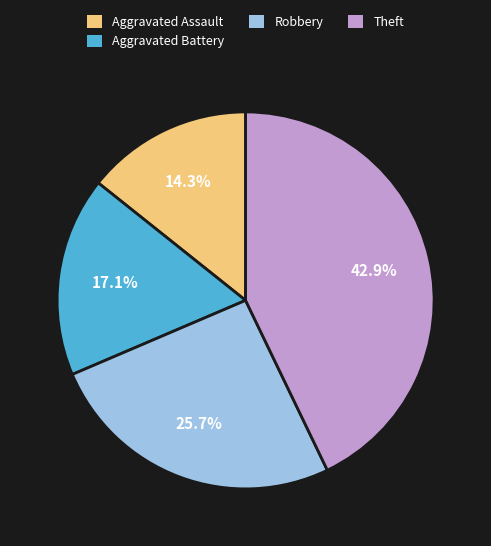

Which slice is the largest?

Theft